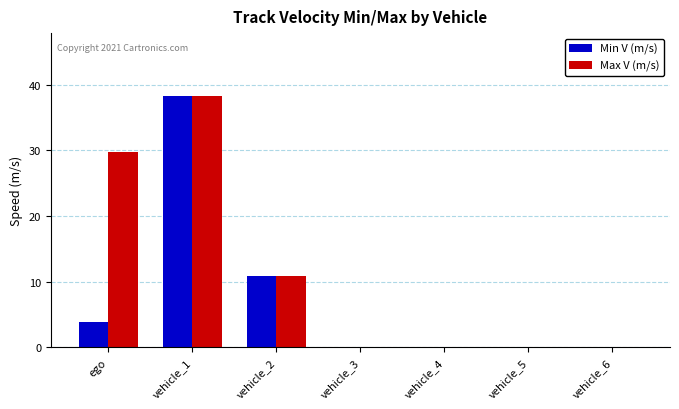

At which label is Max V (m/s) closest to 19?

vehicle_2